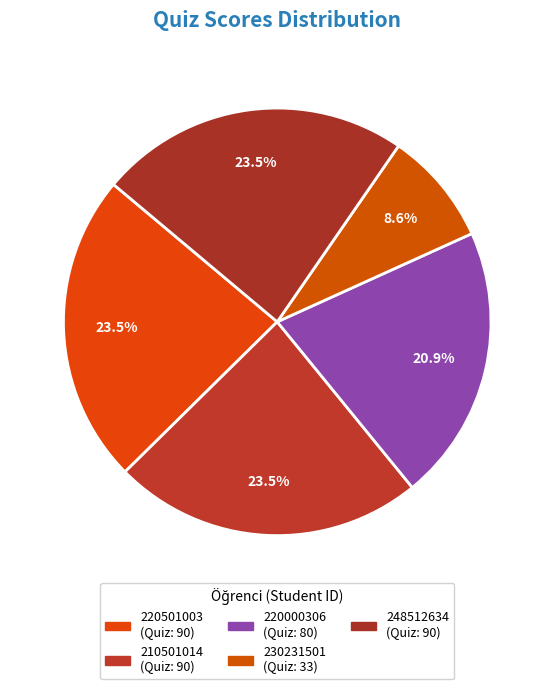

What percentage is the 220501003 slice, to the nearest percent?

23%